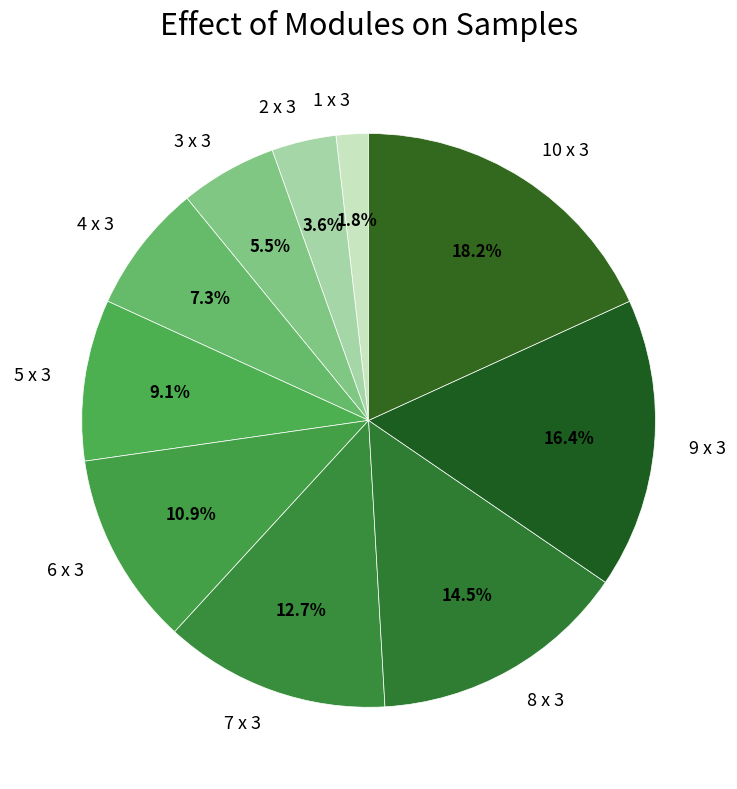

How many segments does this pie chart have?

10